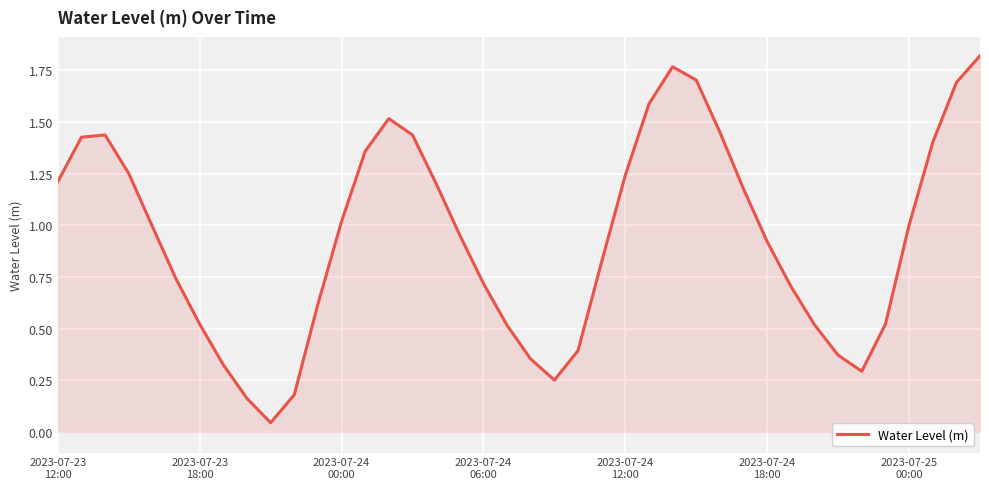

List the labels in order of value, smallest first.

9, 8, 10, 21, 34, 7, 20, 33, 22, 19, 32, 35, 2023-07-25
00:00, 11, 31, 18, 2023-07-24
18:00, 23, 30, 17, 2023-07-24
12:00, 36, 12, 29, 16, 2023-07-23
12:00, 24, 2023-07-24
06:00, 13, 37, 2023-07-23
18:00, 15, 2023-07-24
00:00, 28, 14, 25, 38, 27, 26, 39